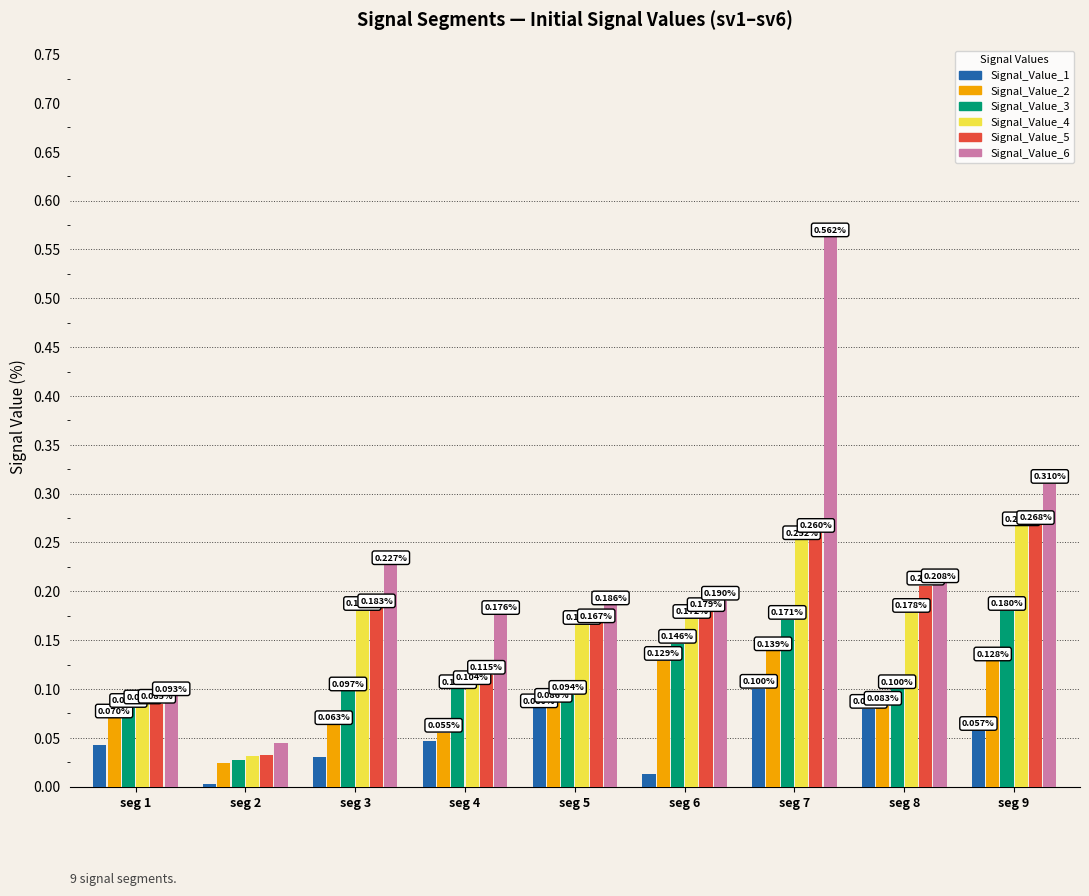

Between seg 4 and seg 6, which series saw the biggest shift?

Signal_Value_2